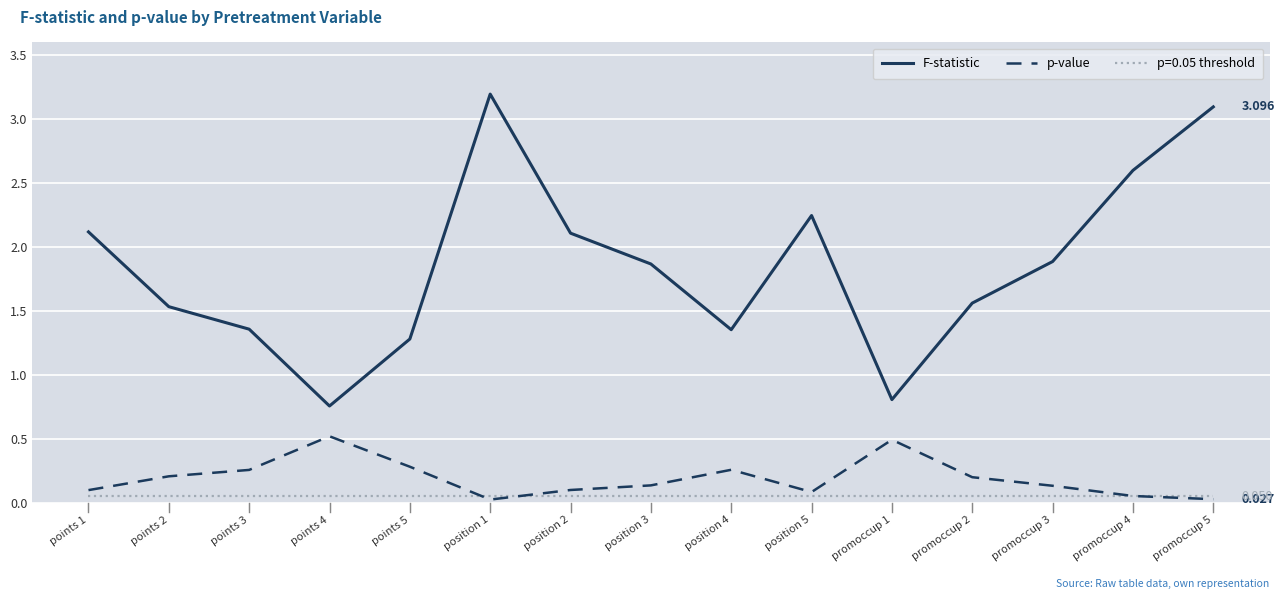

True or false: F-statistic and p-value cross at least once.

False